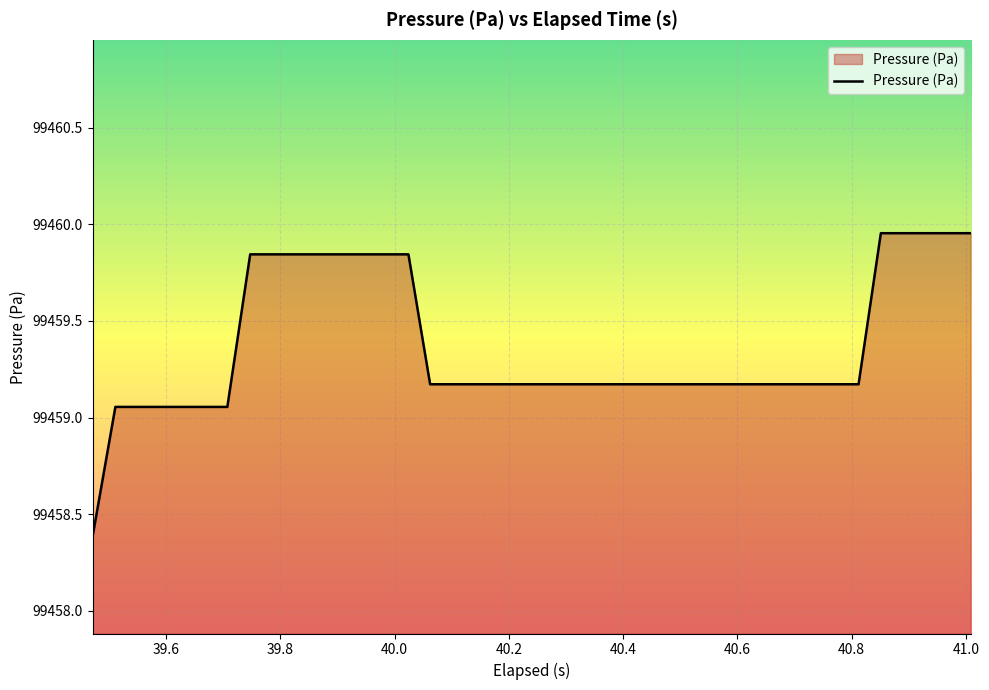

What is the smallest value displayed?

99458.4